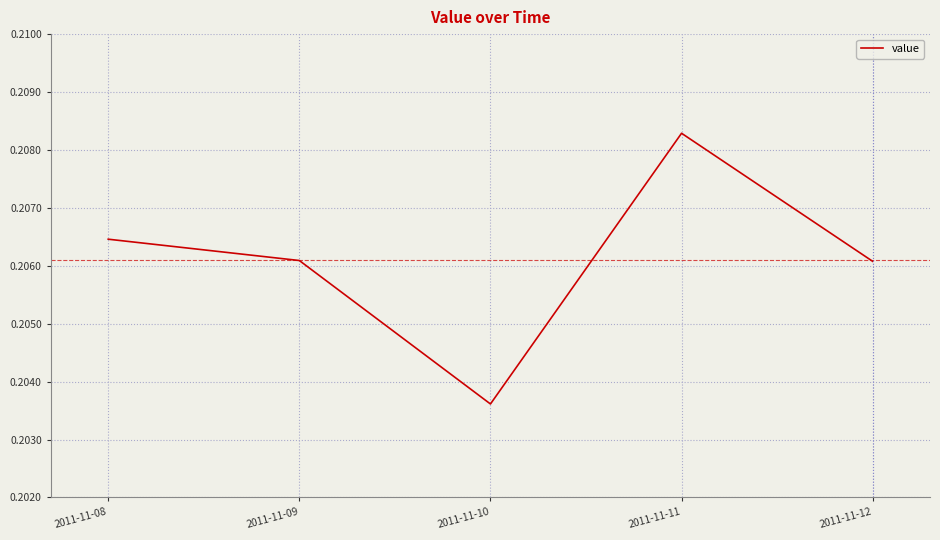

At which category does the data reach its first local valley?

2011-11-10